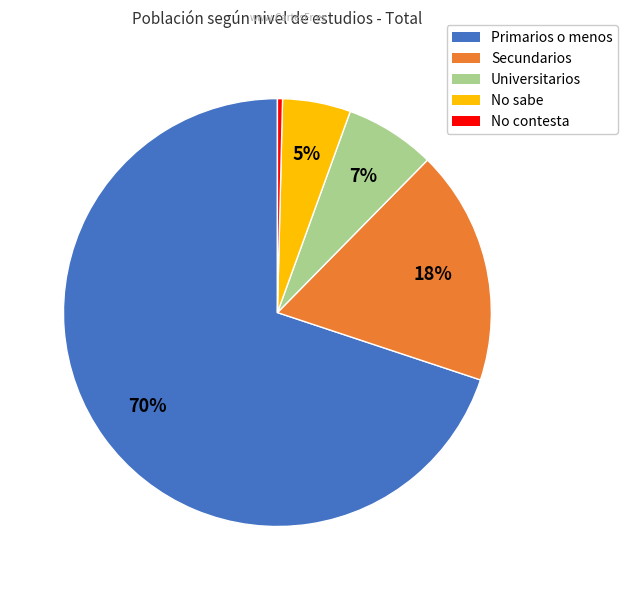

Rank the categories by value from lowest to highest.

No contesta, No sabe, Universitarios, Secundarios, Primarios o menos